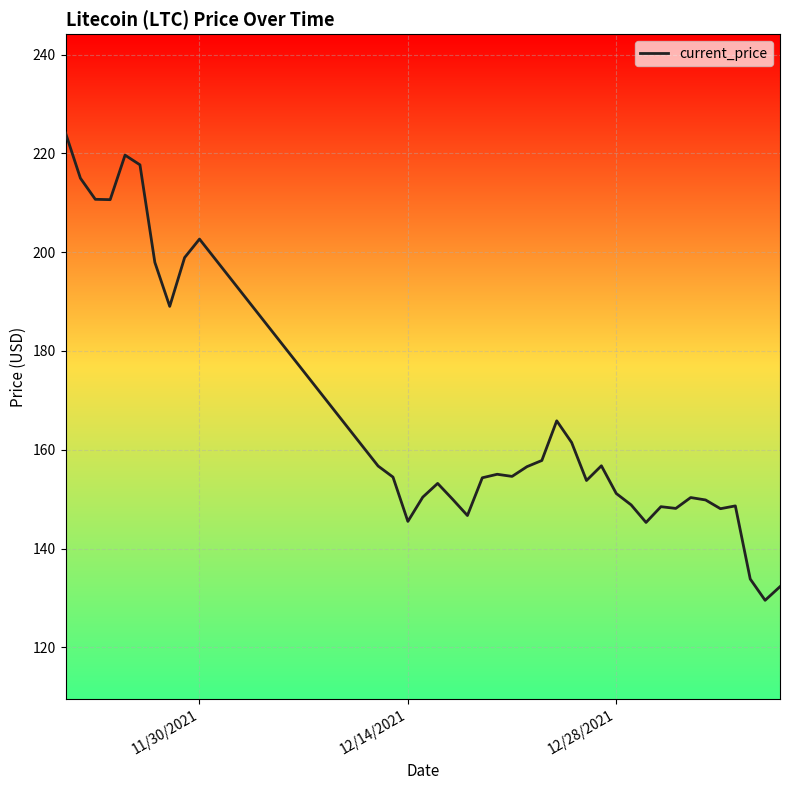

What is the difference between the maximum and minimum values?

94.6